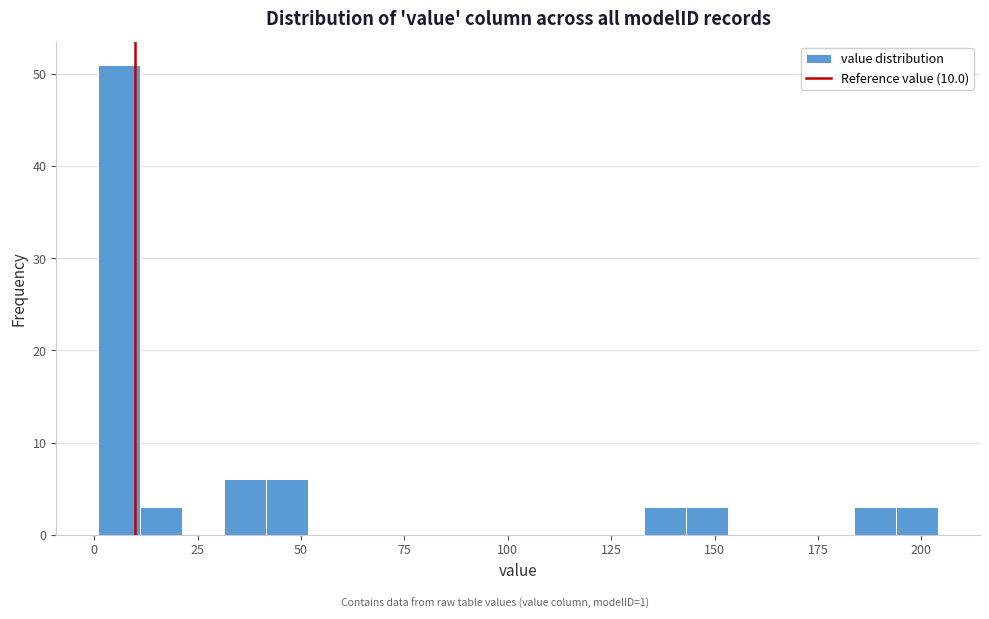

Around what value on the x-axis is the tallest bar? Give the approximate position of its centre, as read against the axis.

5